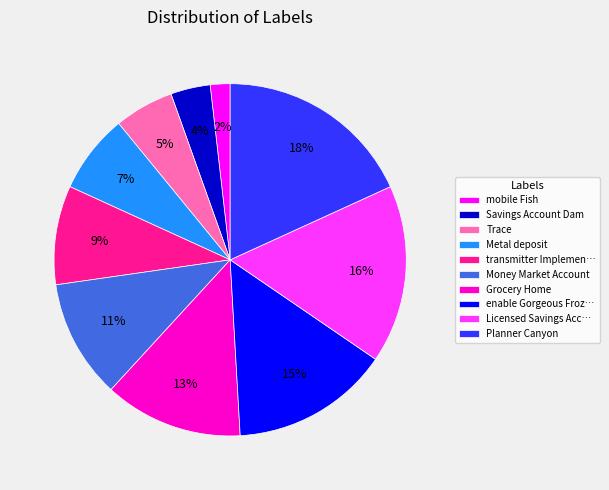

Which slice is the largest?

Planner Canyon